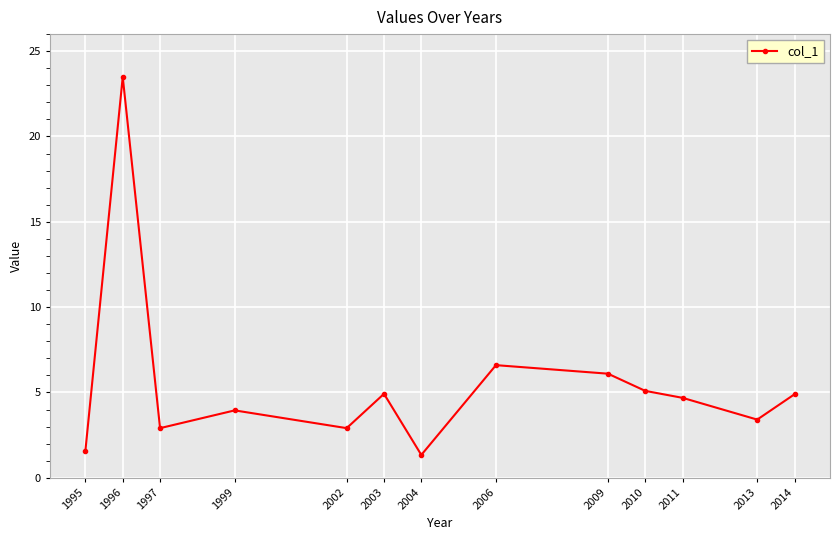

What is the difference between the values at 2004 and 2006?

5.3